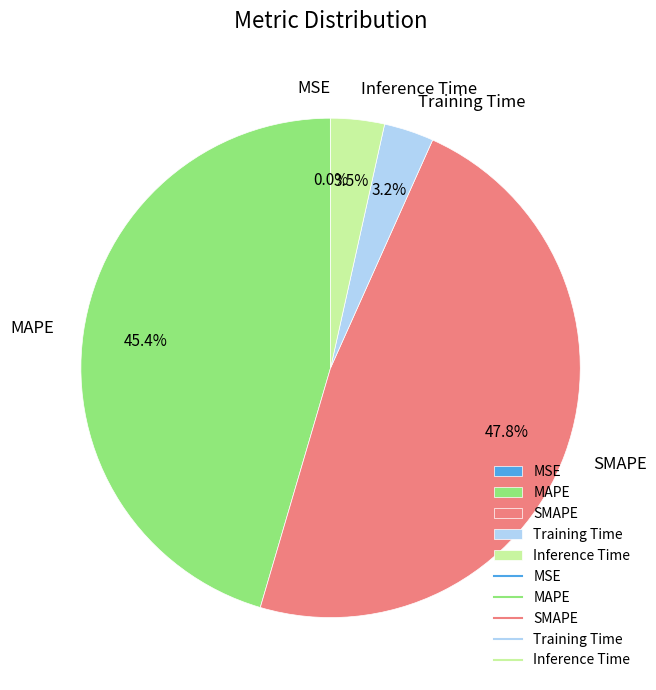

Which category has the biggest portion of the pie?

SMAPE